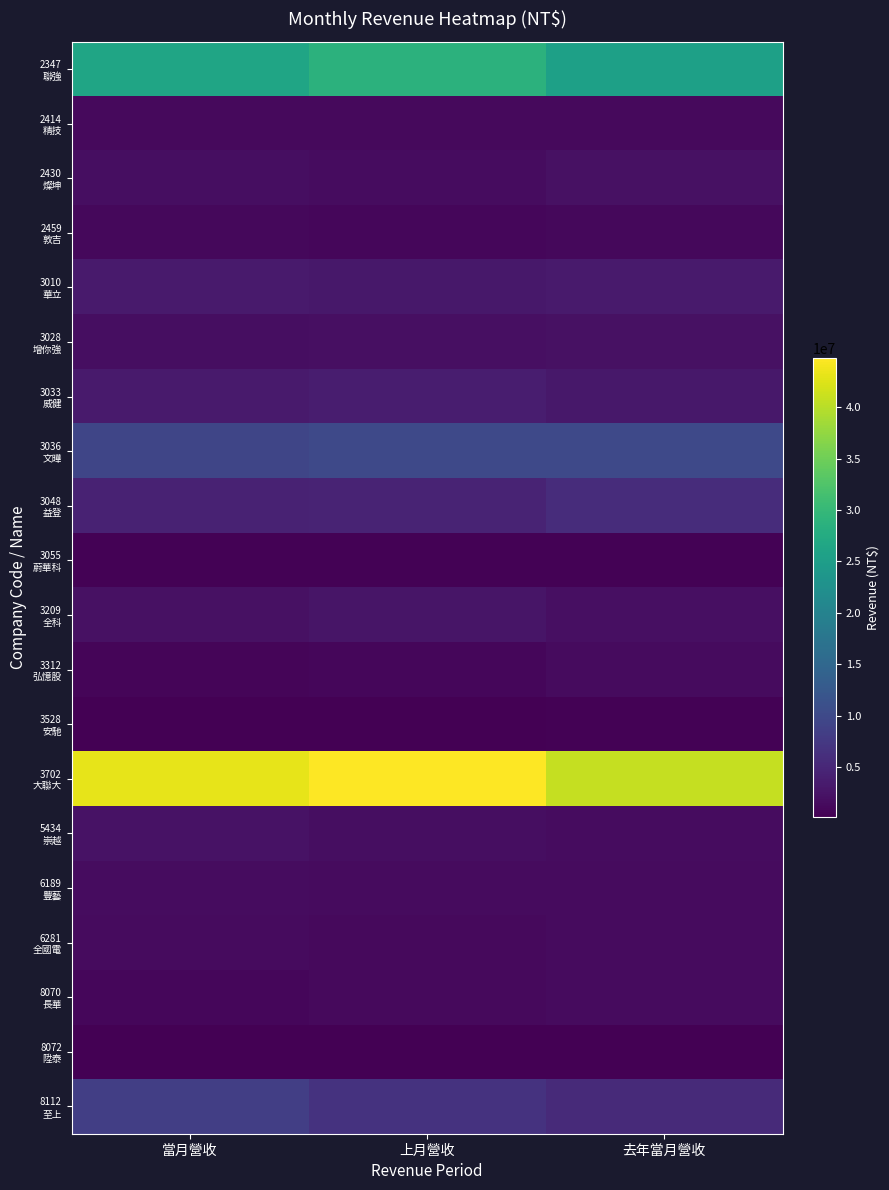

Which label corresponds to the largest value in the chart?

上月營收